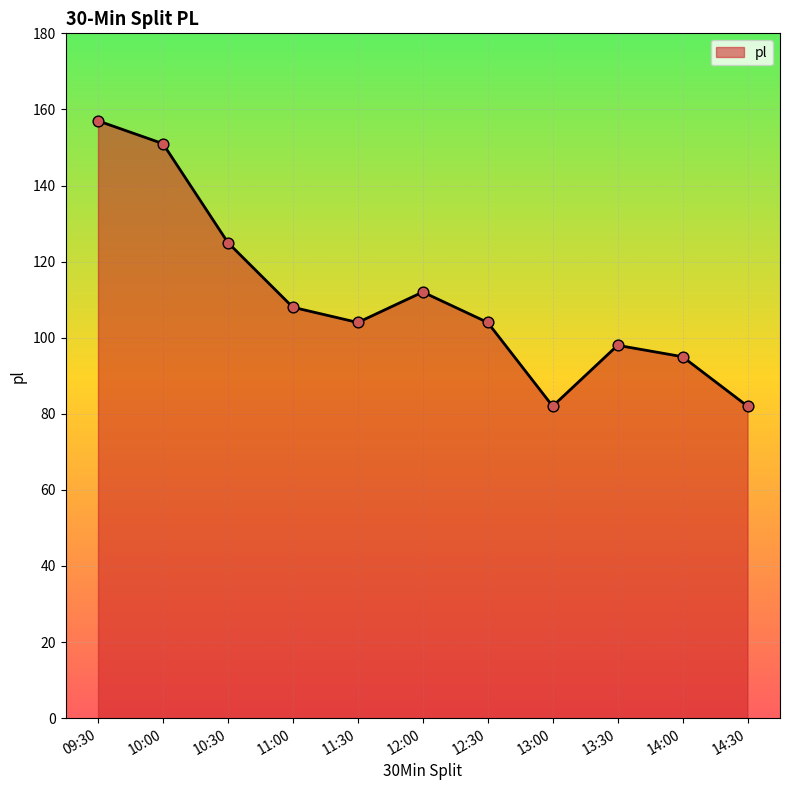

Approximately how many times larger is the value at 14:00 compared to 10:00?

0.6